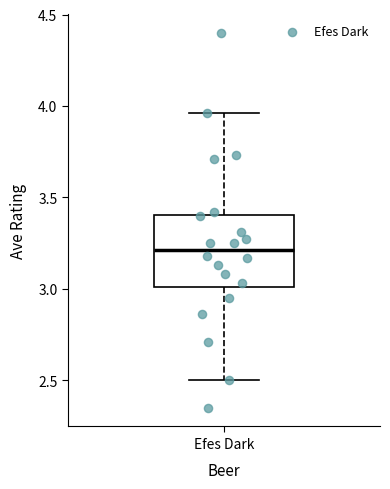

Transcribe this box plot: give where the median line is, the range the box spans, and where the two whiskers end, as read against the y-axis. The values are not printed on the chart, so give them approximately, as read against the axis.

median 3.20, box 3.00 to 3.40, whiskers 2.50 to 3.95